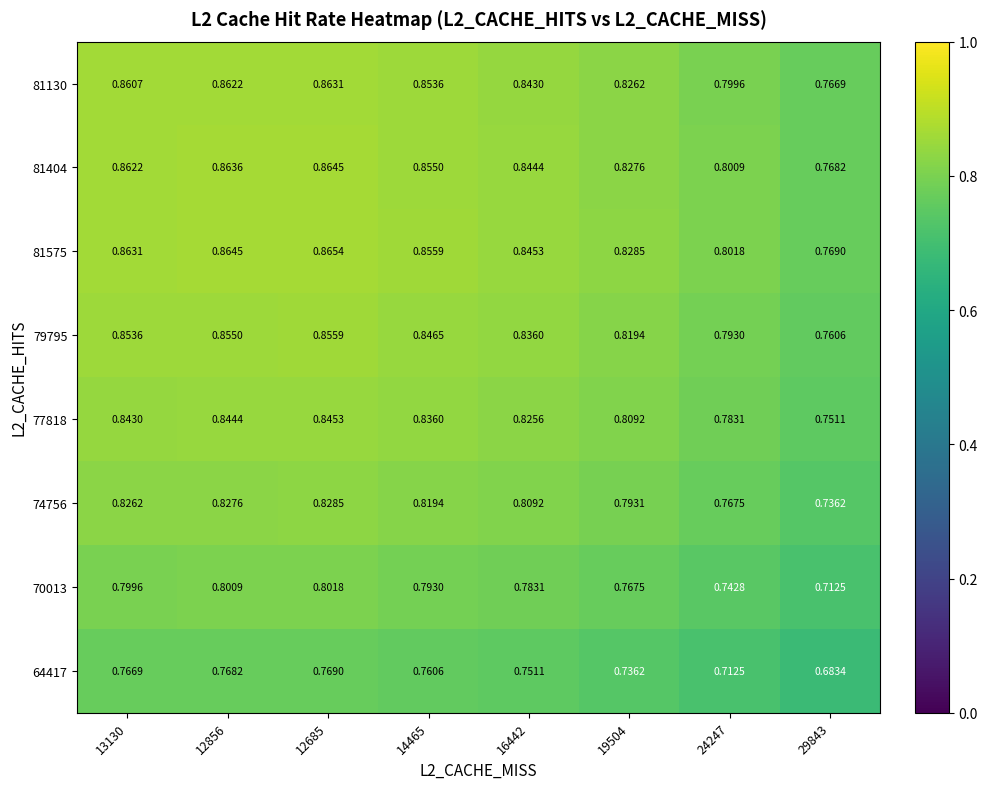

Is the value of 81575 at 16442 greater than the value of 79795 at 19504?

Yes